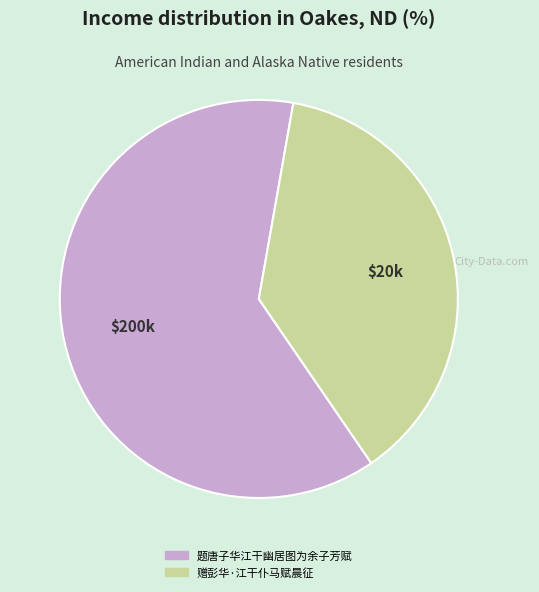

What is the smallest slice in the pie chart?

赠彭华·江干仆马赋晨征